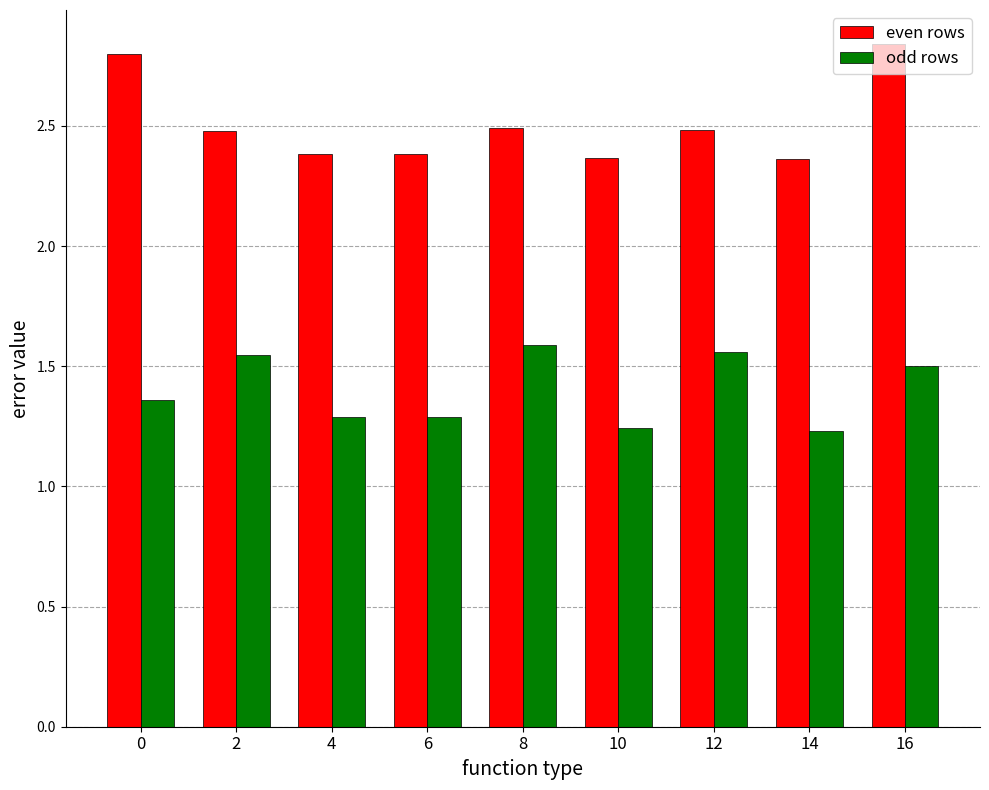

True or false: odd rows has a value of 1.6 at 8.

True